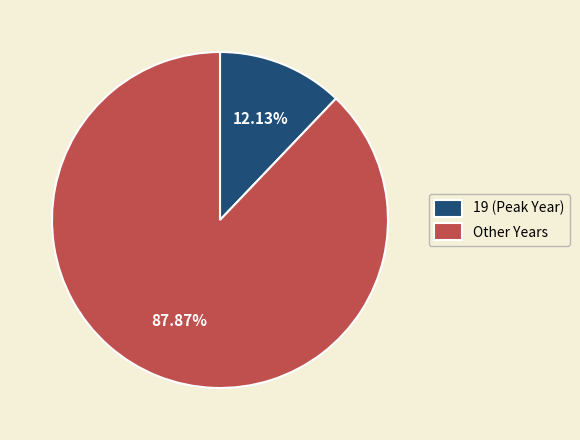

Combined, do Other Years and 19 (Peak Year) account for over 50%?

Yes